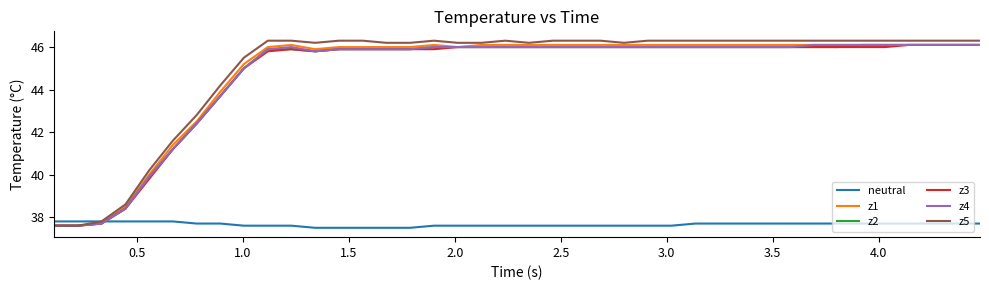

How many neutral values are between 37 and 38?

40